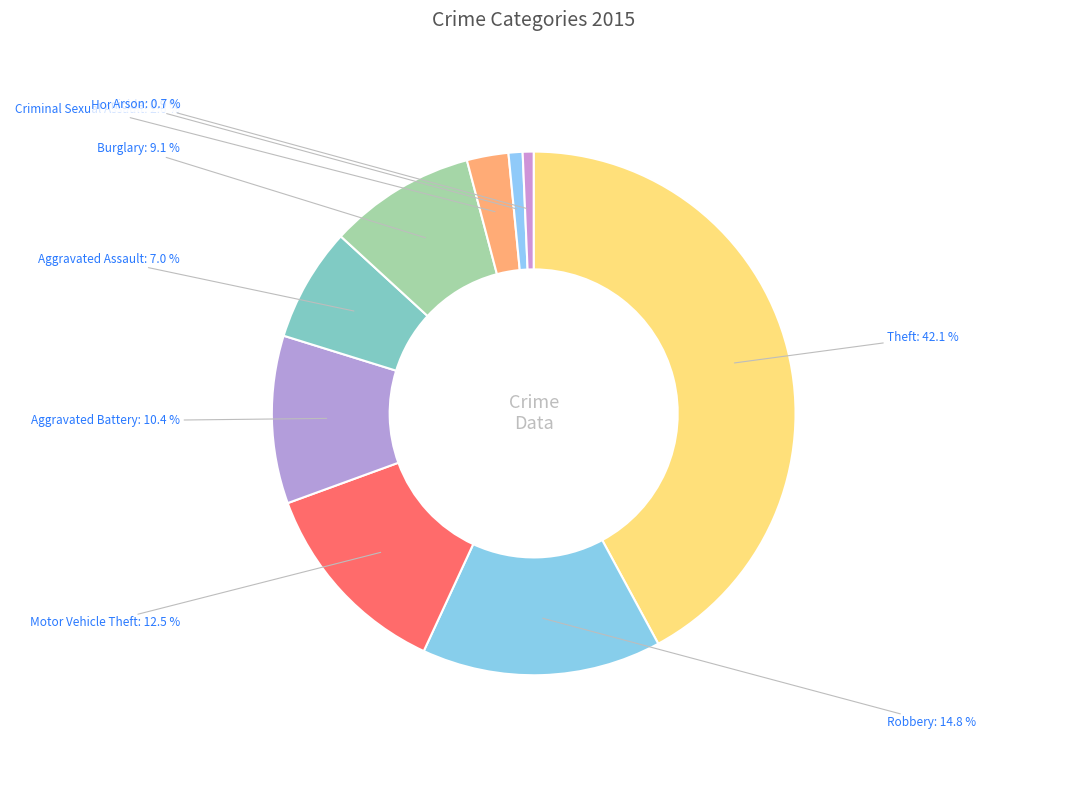

The Aggravated Assault slice represents 1% of the pie. True or false?

False